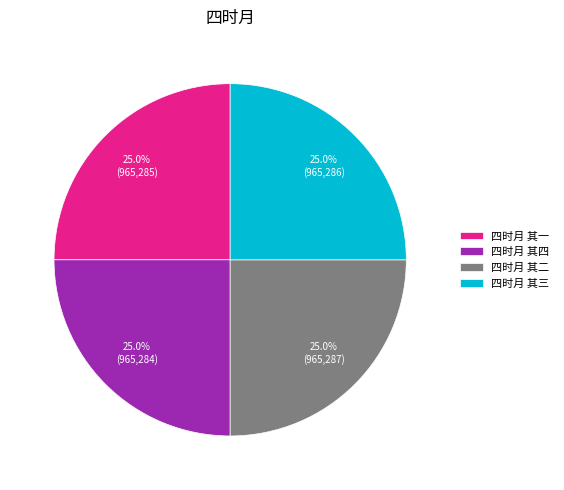

Combined, what portion of the pie is 四时月 其四 and 四时月 其三?

50.0%